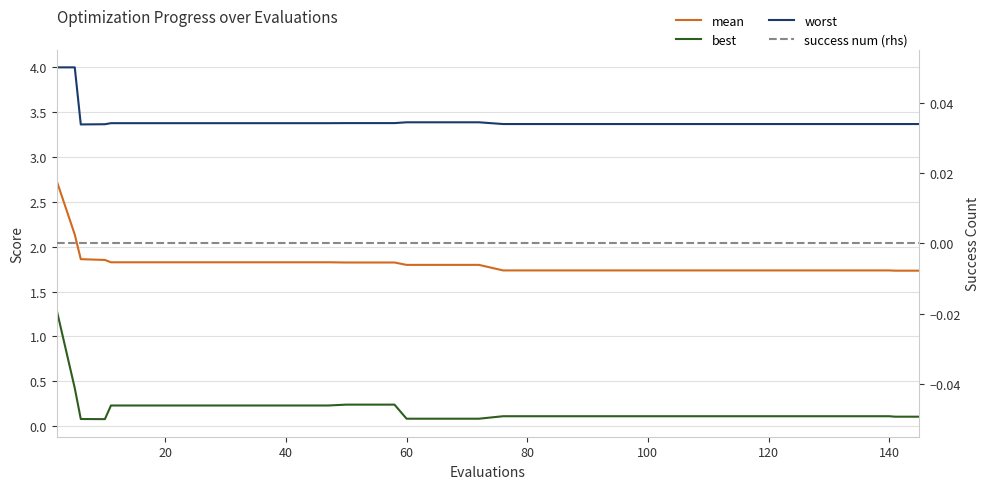

True or false: worst and best intersect in this chart.

False